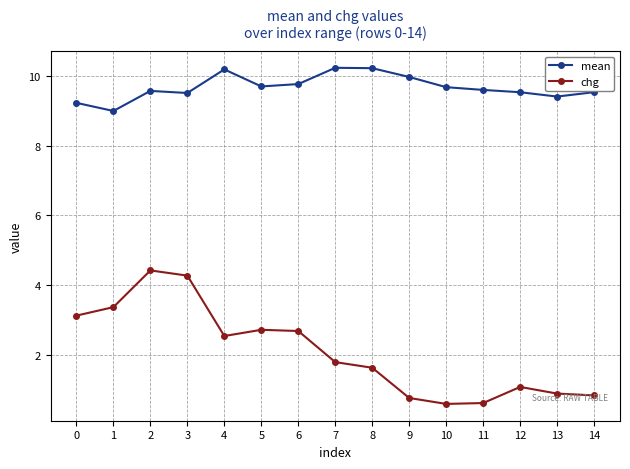

What is the value of the chg point at the 2nd from the left?

3.4